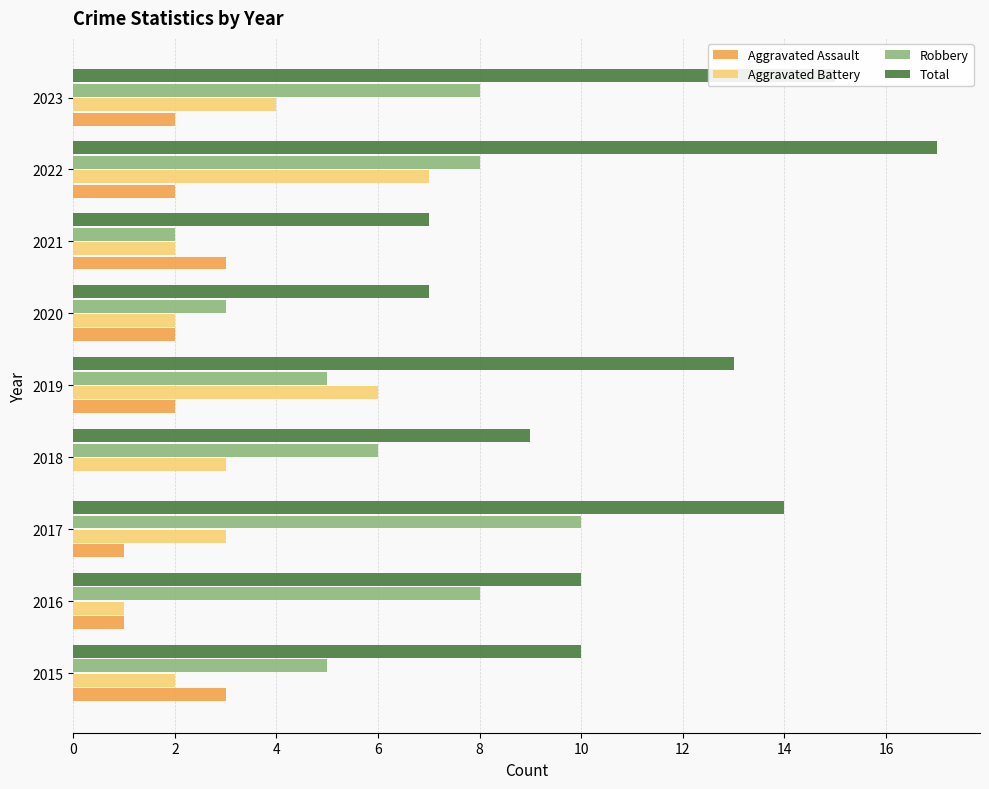

What is the sum of the Total values at 2023 and 2015?

25